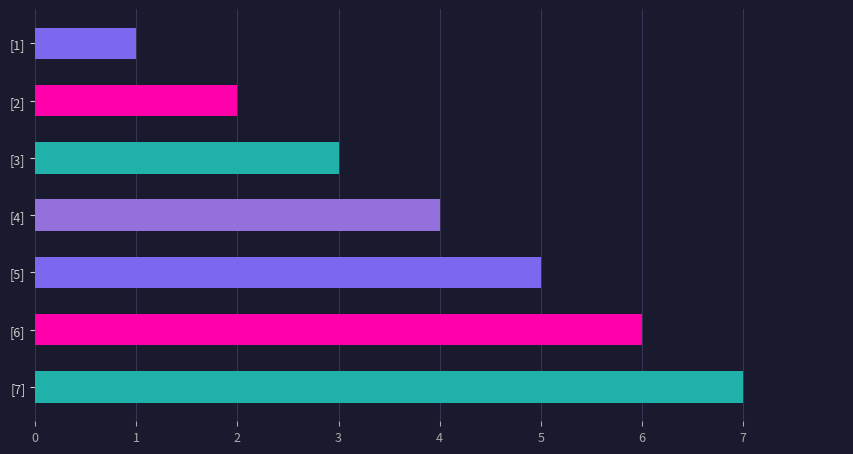

True or false: the data shows 5 at [5].

True